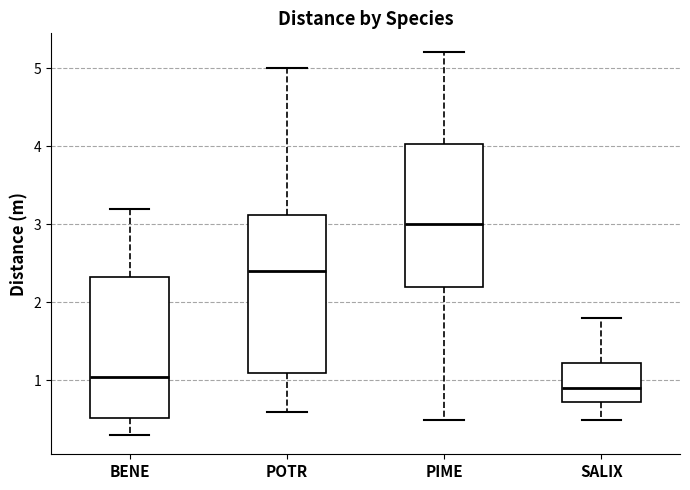

Where is the lower edge of the box for BENE on the y-axis? The values are not printed on the chart, so give them approximately, as read against the axis.

0.5